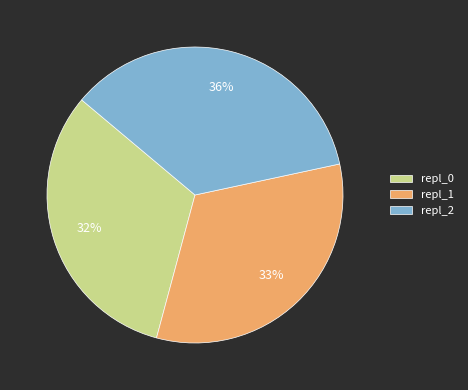

Rank the categories by value from highest to lowest.

repl_2, repl_1, repl_0